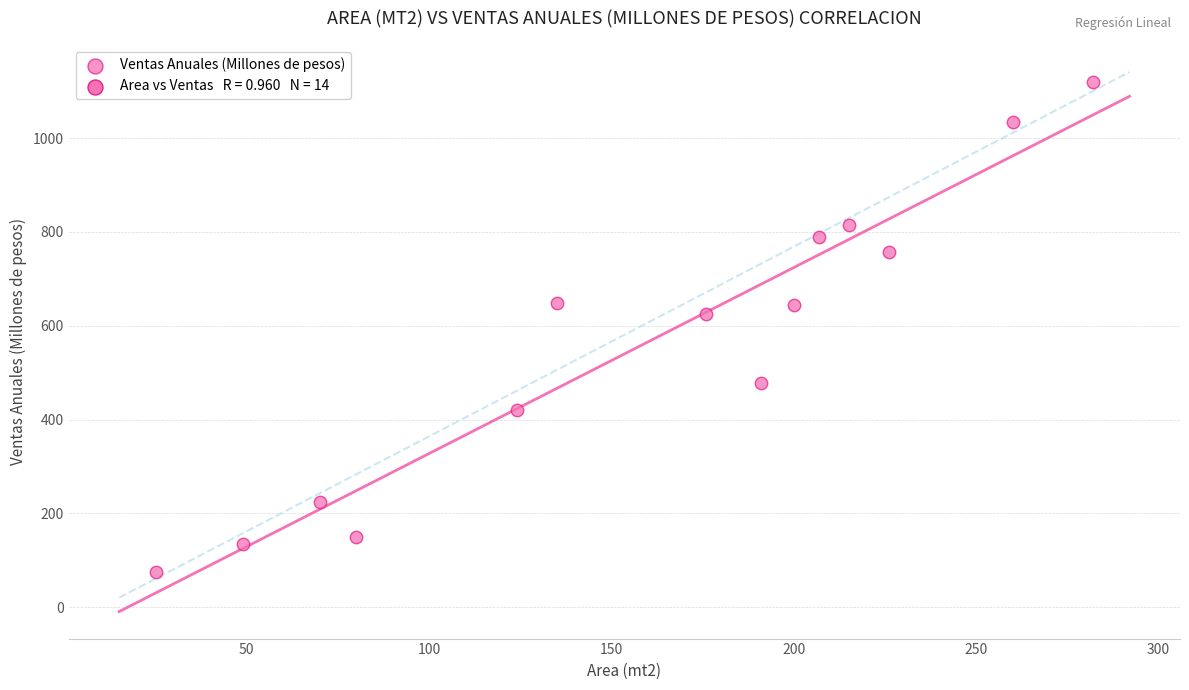

What Y value in the scatter plot is closest to 597?

625